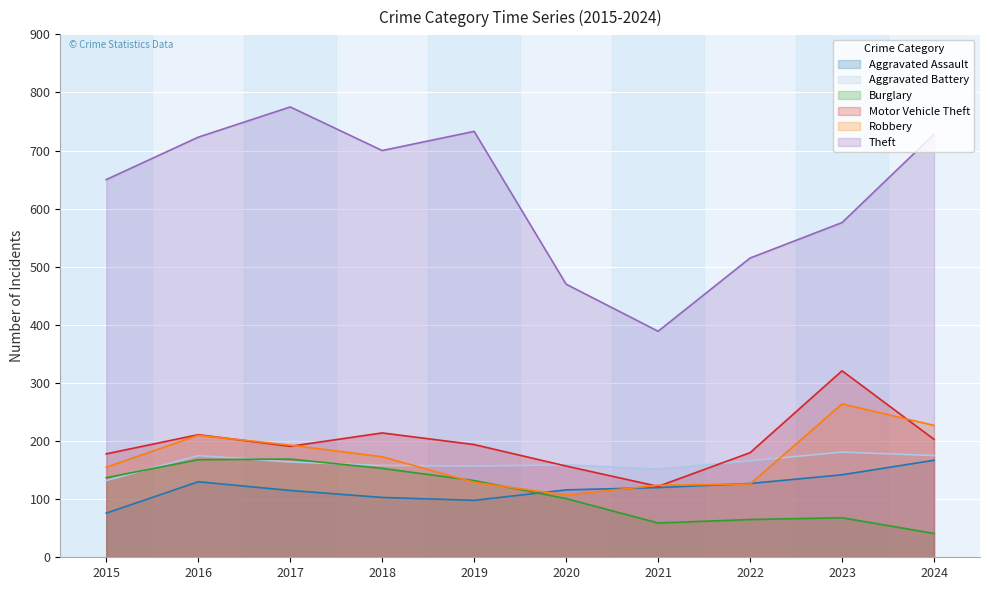

How many lines are shown in the chart?

6